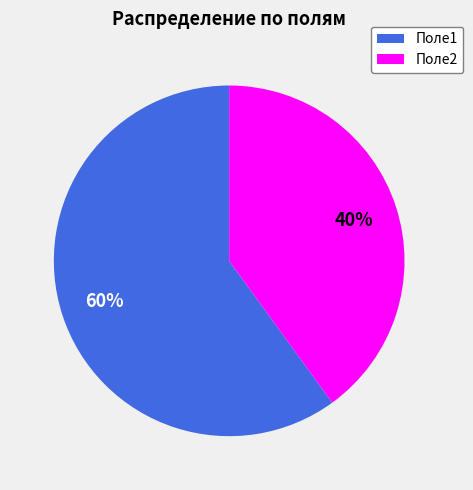

Is it true that Поле2 is 40% of the pie?

True